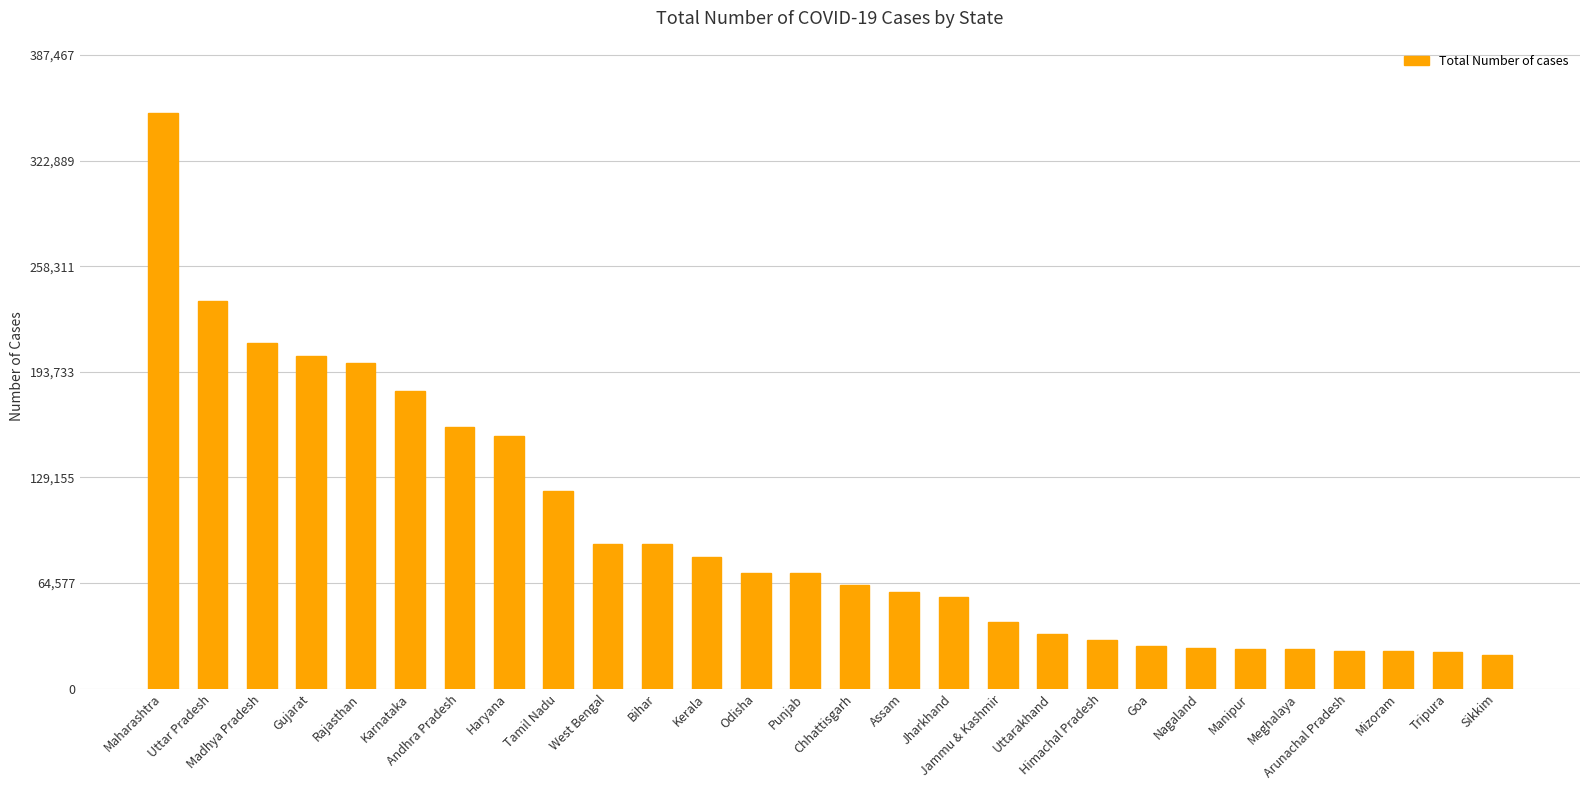

What is the smallest value displayed?

20639